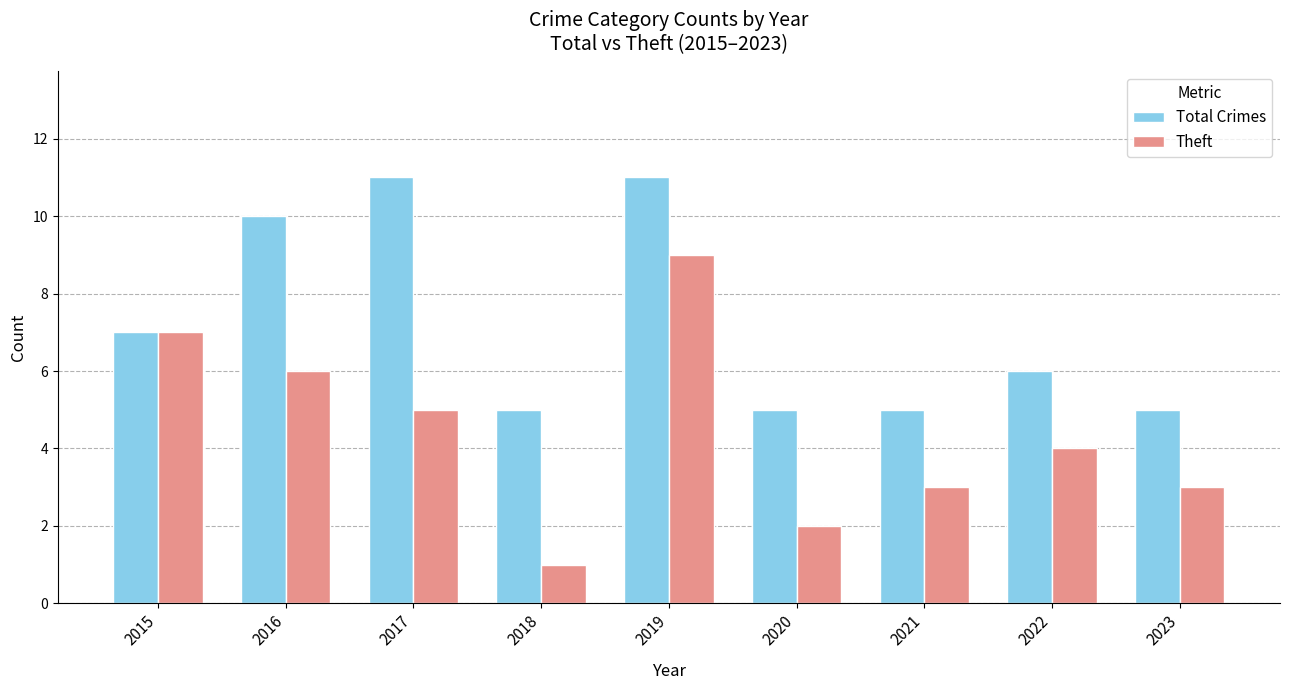

Rank the series at 2020 from lowest to highest value.

Theft, Total Crimes